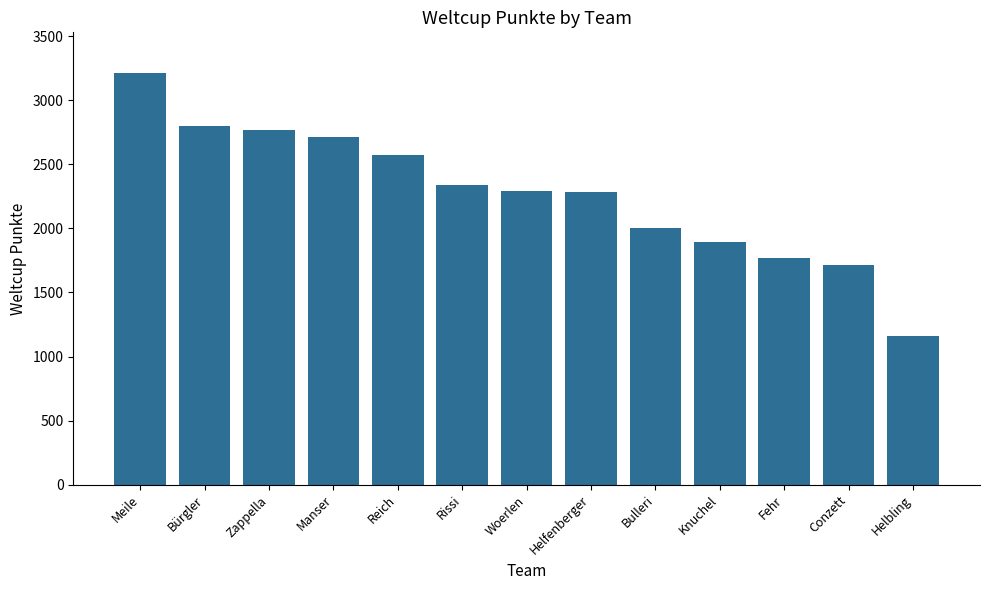

Does the chart contain stacked bars?

No